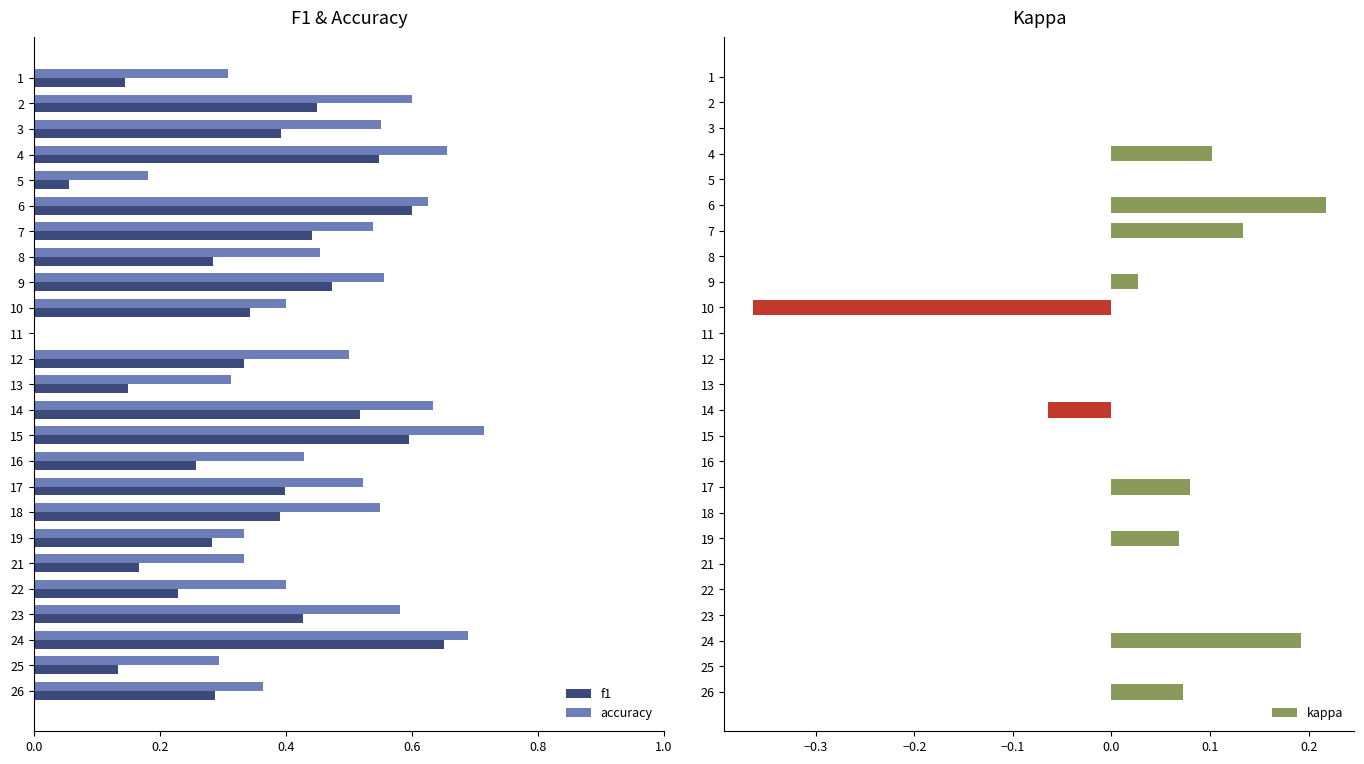

Does the chart contain any negative values?

No